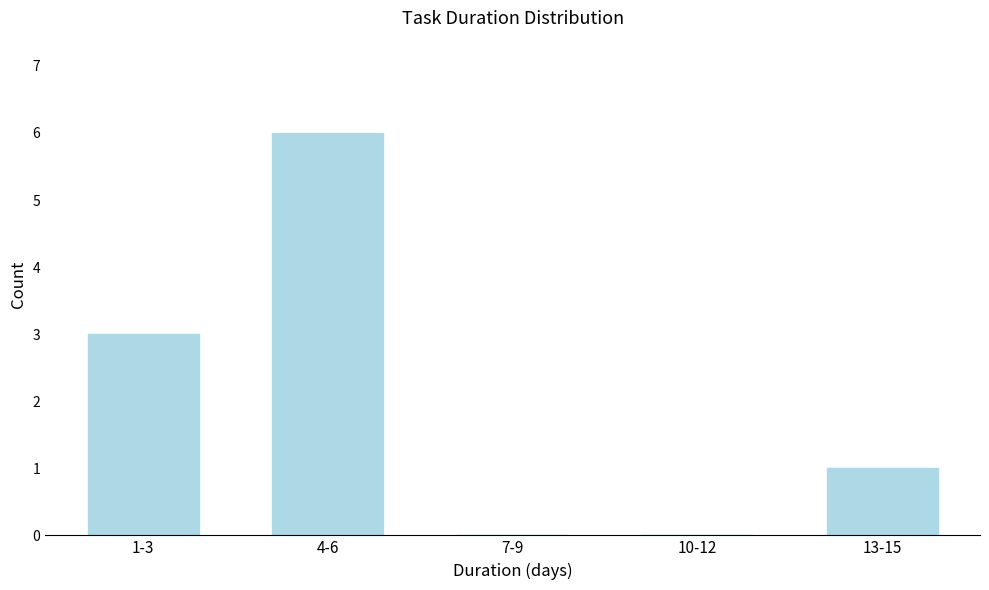

What is the sum of all values?

10